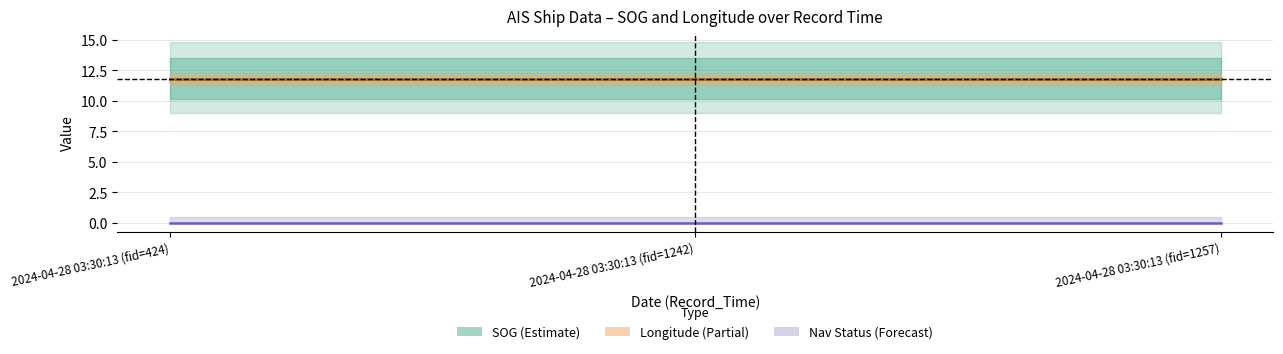

Which category has the highest value in the Longitude (scaled) series?

2024-04-28 03:30:13 (fid=424)